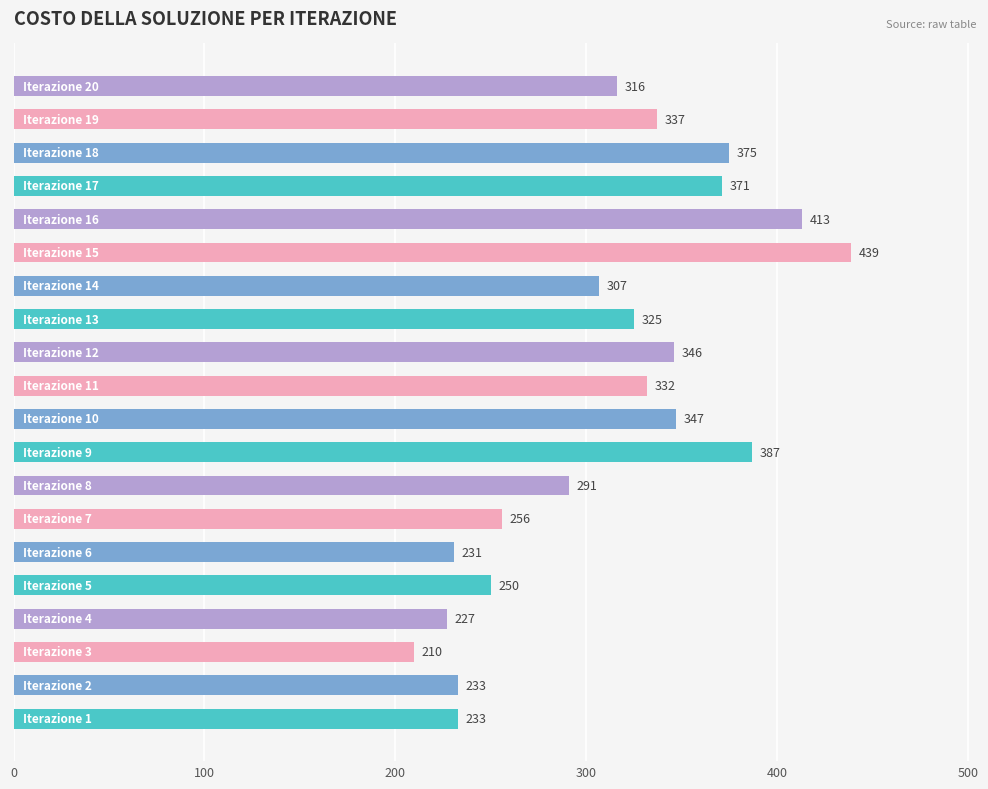

What is the greatest value displayed?

439